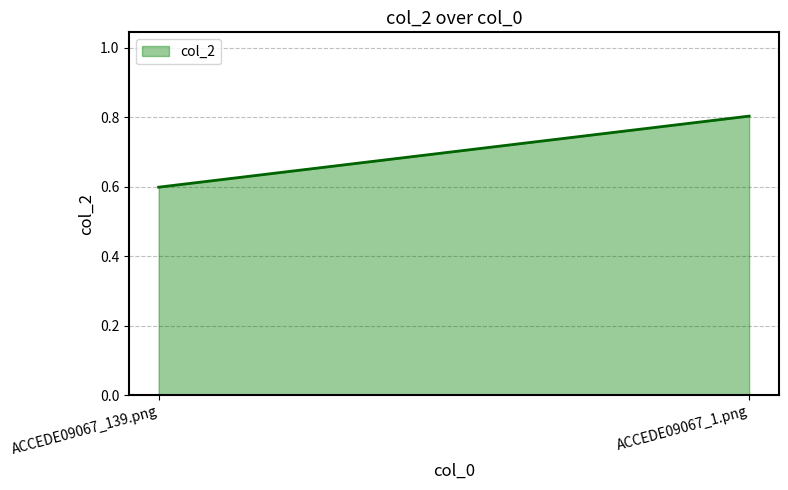

What is the greatest value displayed?

0.8